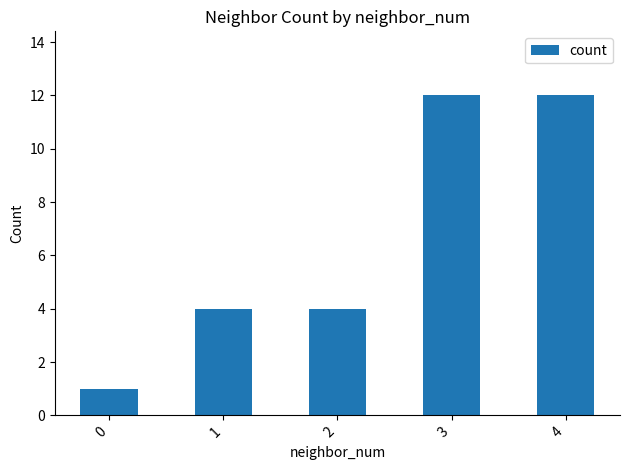

The chart shows a value of 4 at 1. True or false?

True